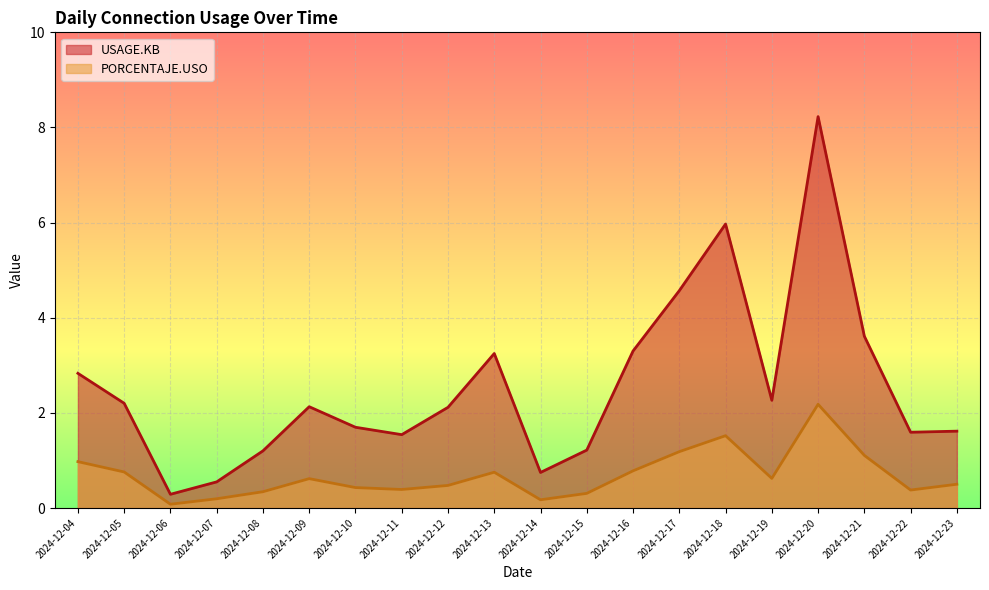

Which series has the widest spread of values?

USAGE.KB